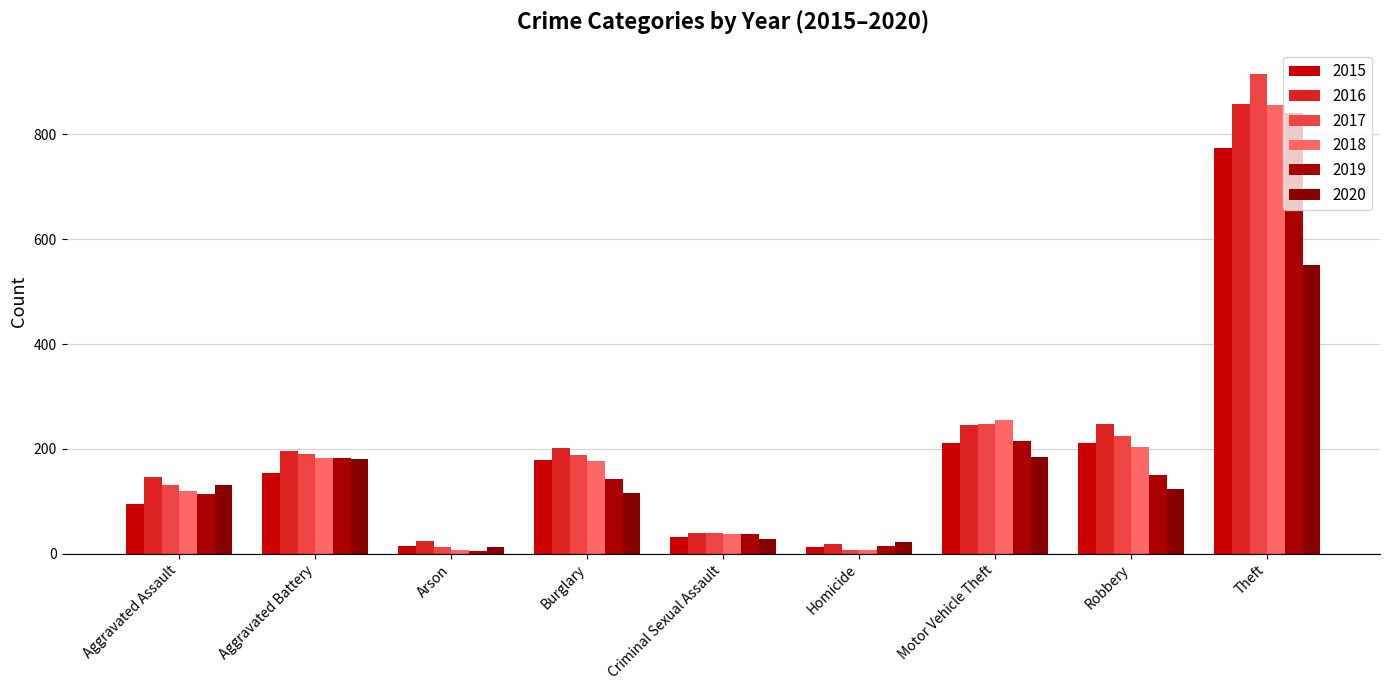

Read the 2017 value at Criminal Sexual Assault, to the nearest 50.

50